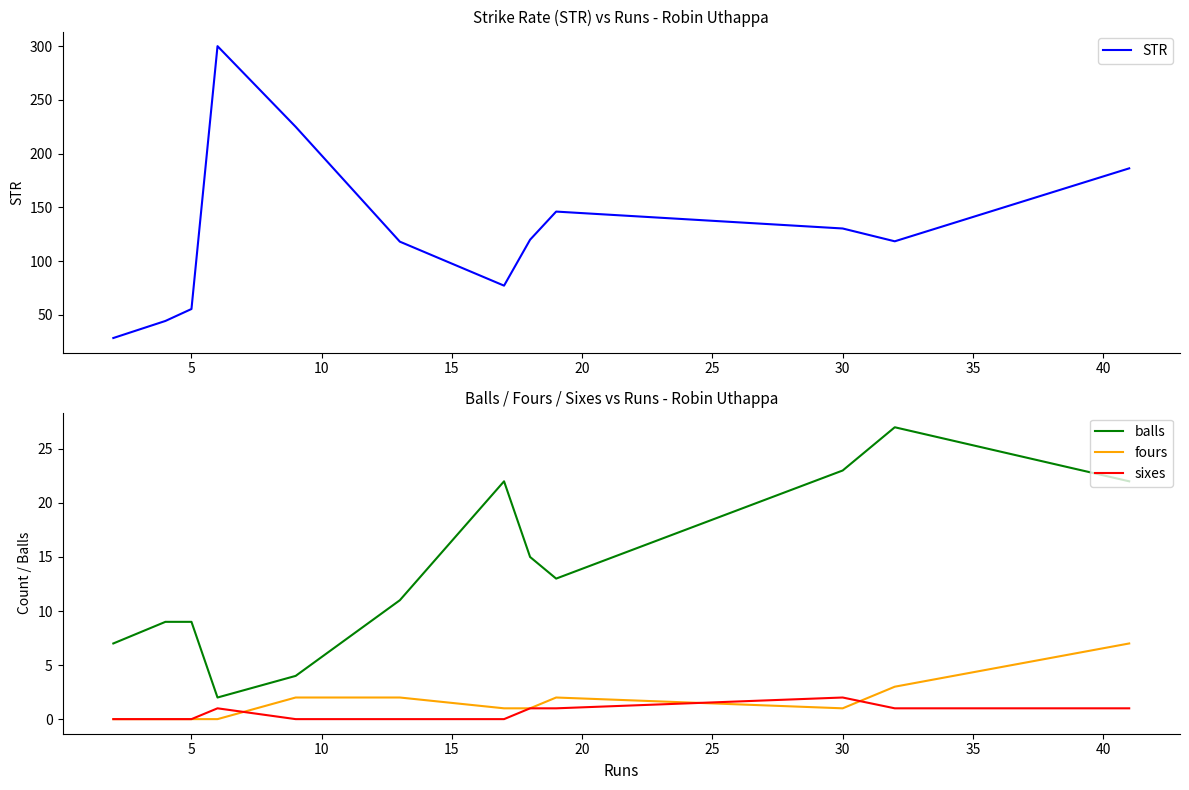

True or false: balls and sixes intersect in this chart.

False